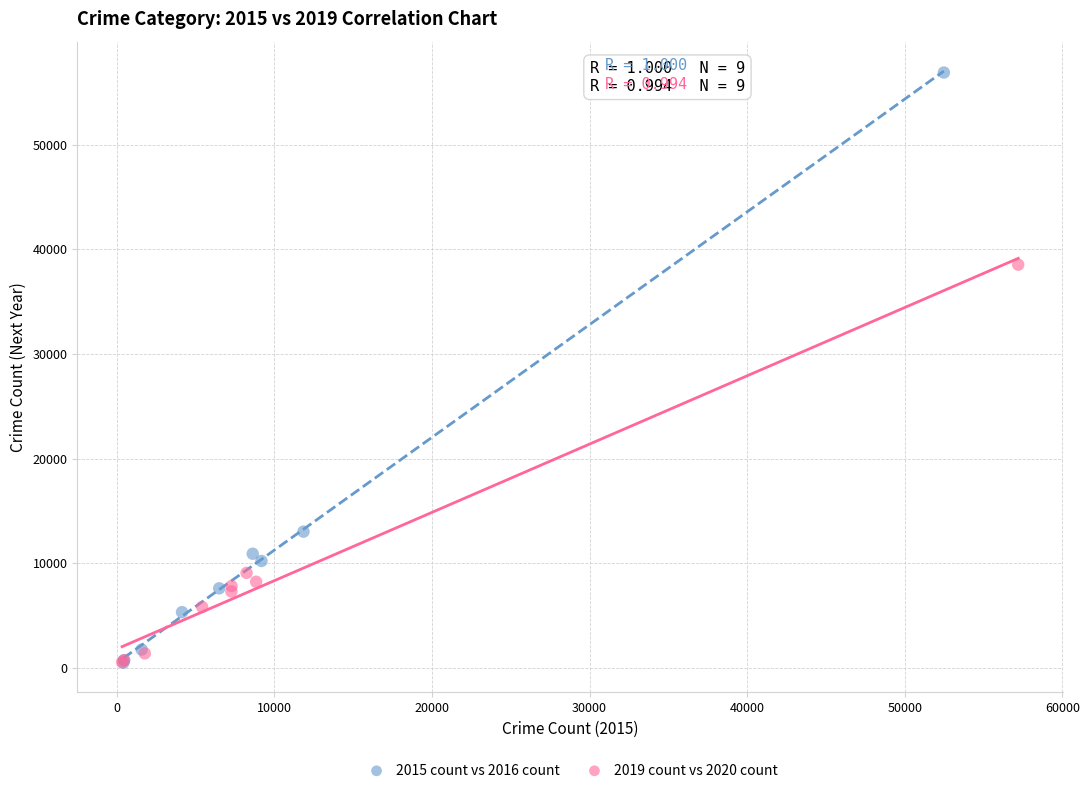

Which series reaches the maximum Y coordinate?

2015 count vs 2016 count